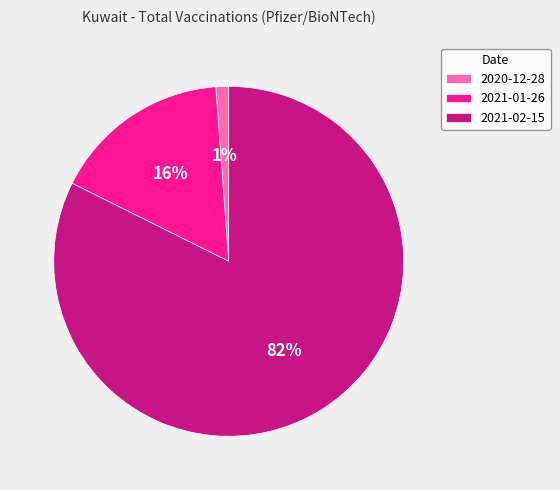

Does 2021-02-15 account for over 50% of the chart?

Yes